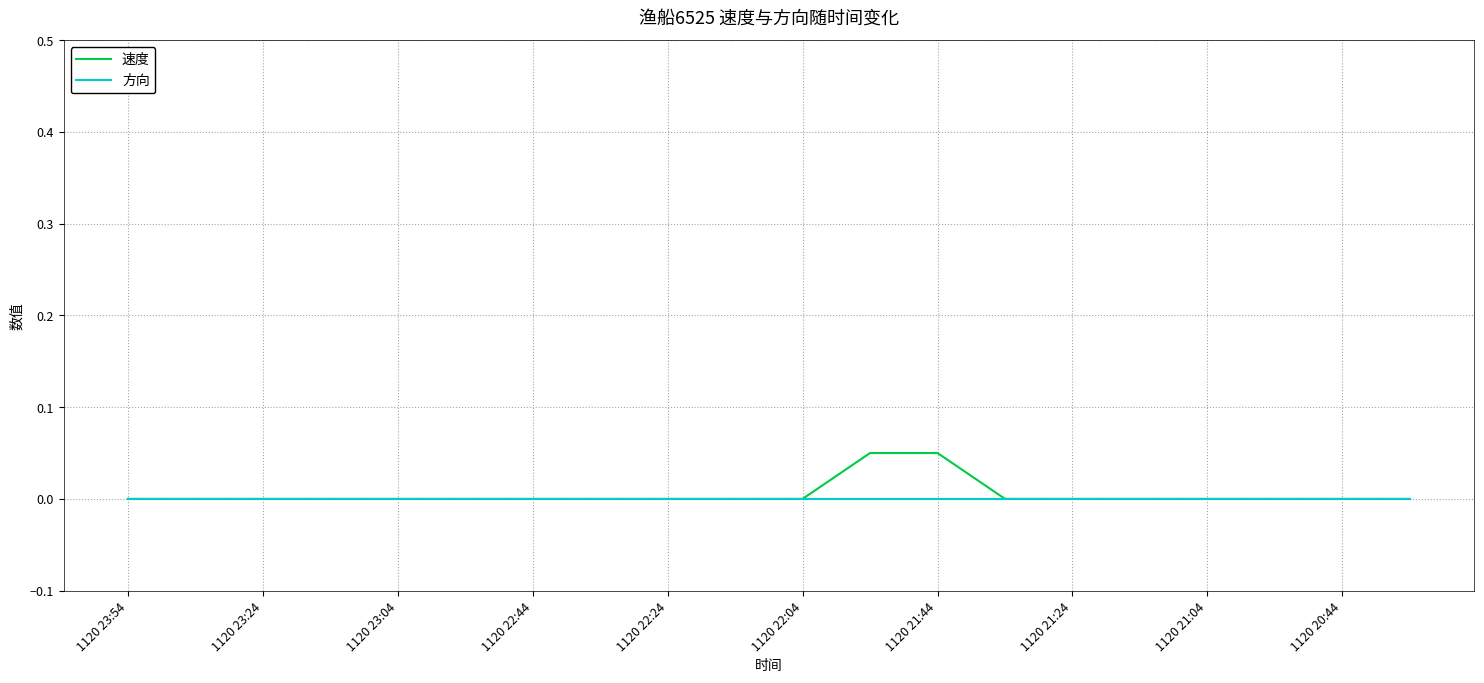

Does the chart display data point markers on the line(s)?

No